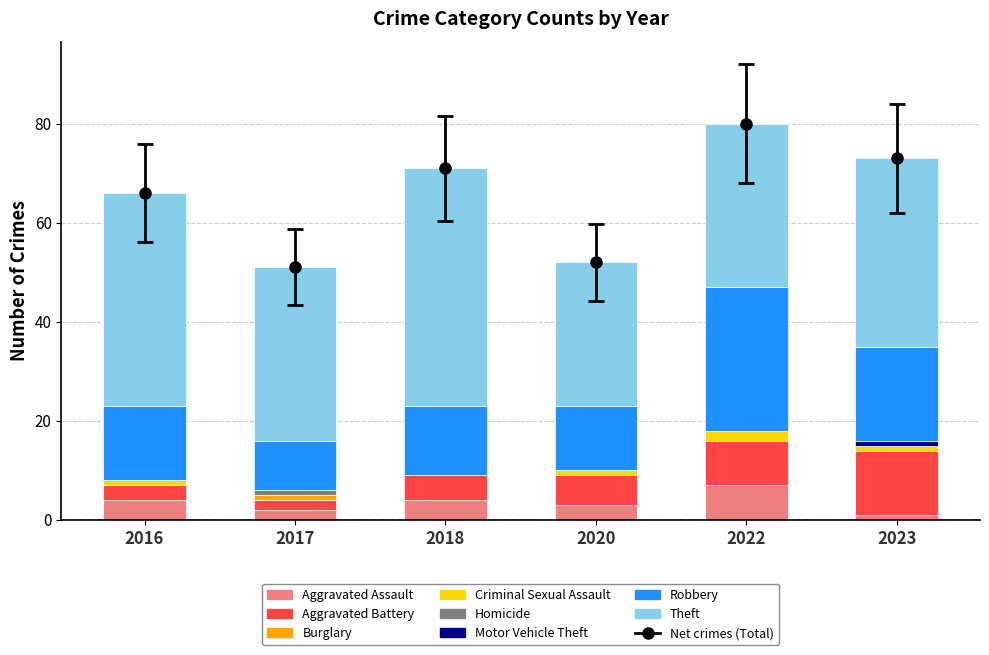

What is the total value across all series at Aggravated Battery?

38